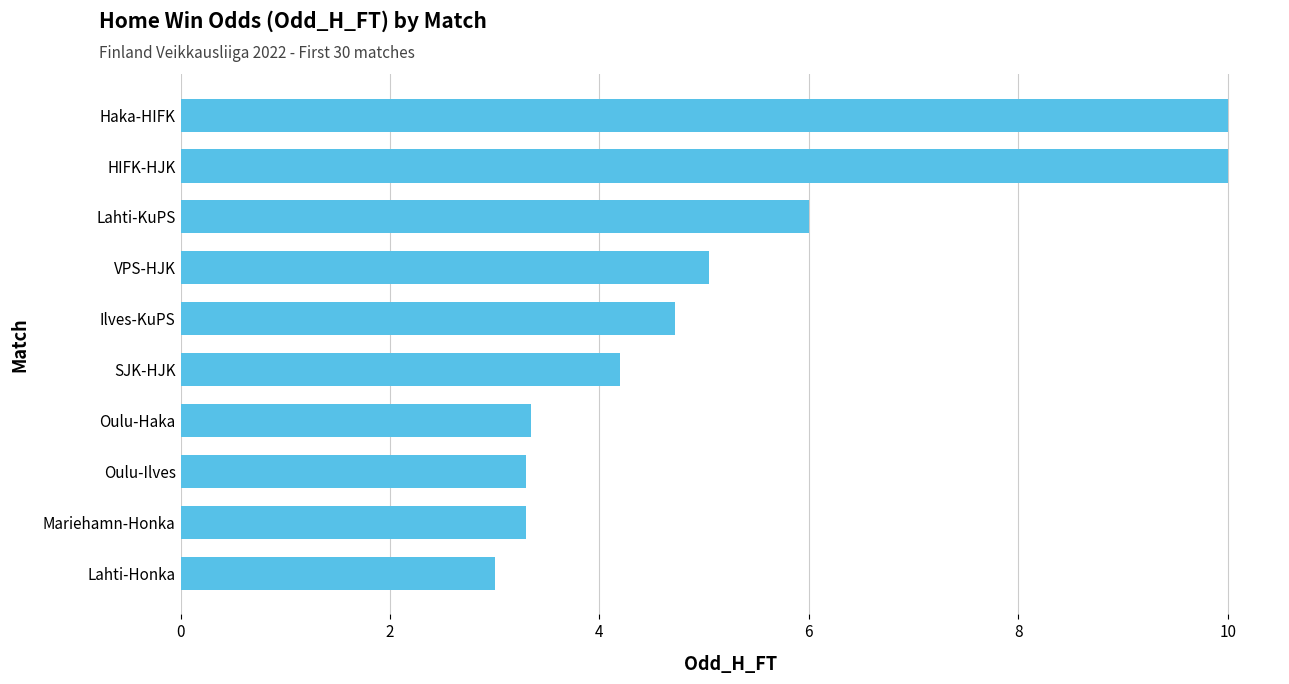

What value does the data have at Ilves-KuPS?

4.7